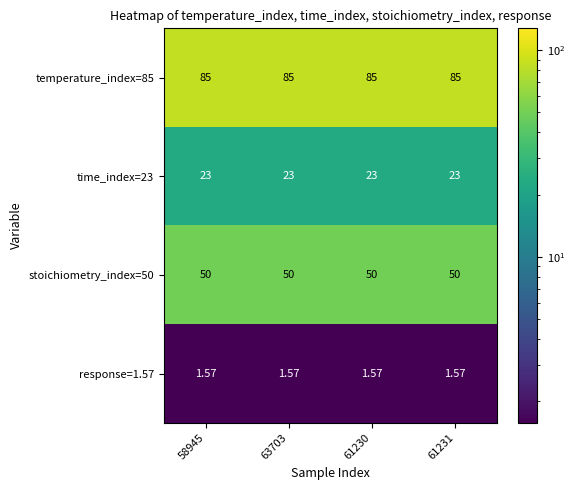

Is the value of stoichiometry_index=50 at 61231 greater than the value of response=1.57 at 61231?

Yes